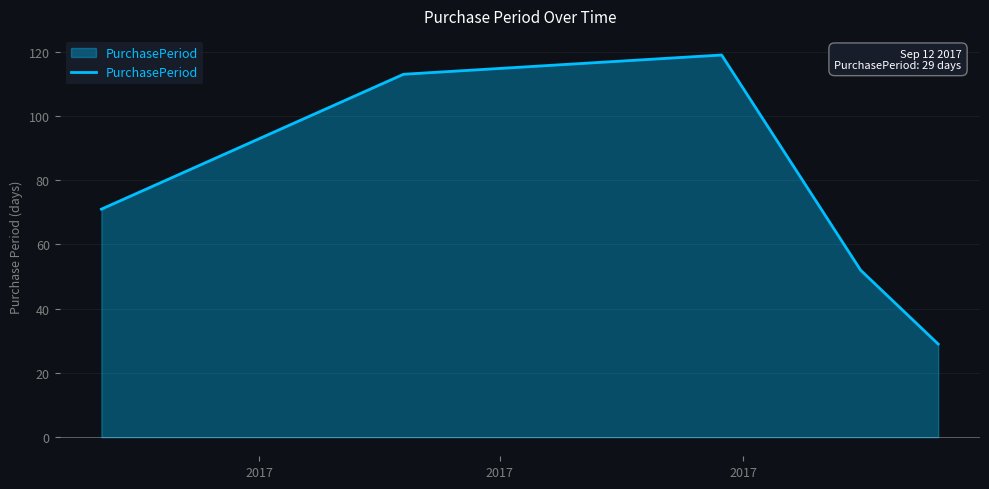

How many interior local peaks (higher than both neighbors) does the data have?

1